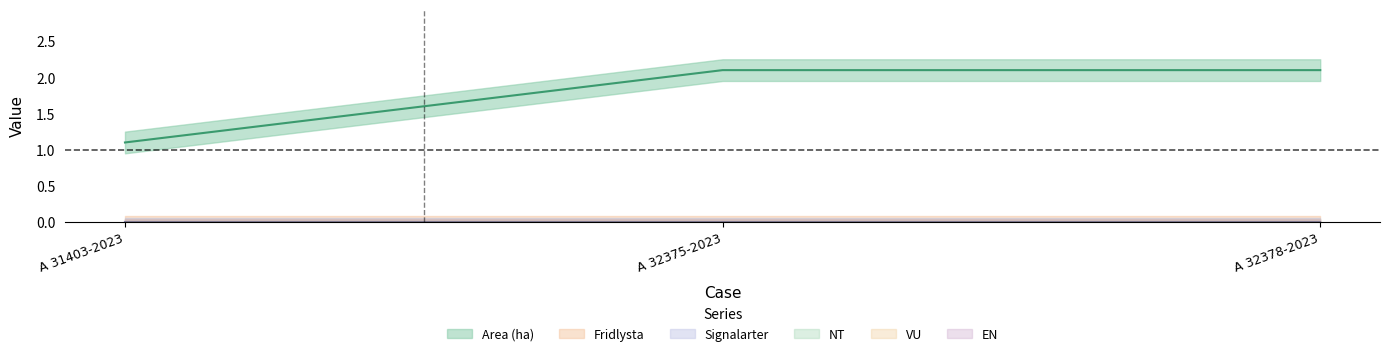

How many lines are shown in the chart?

6